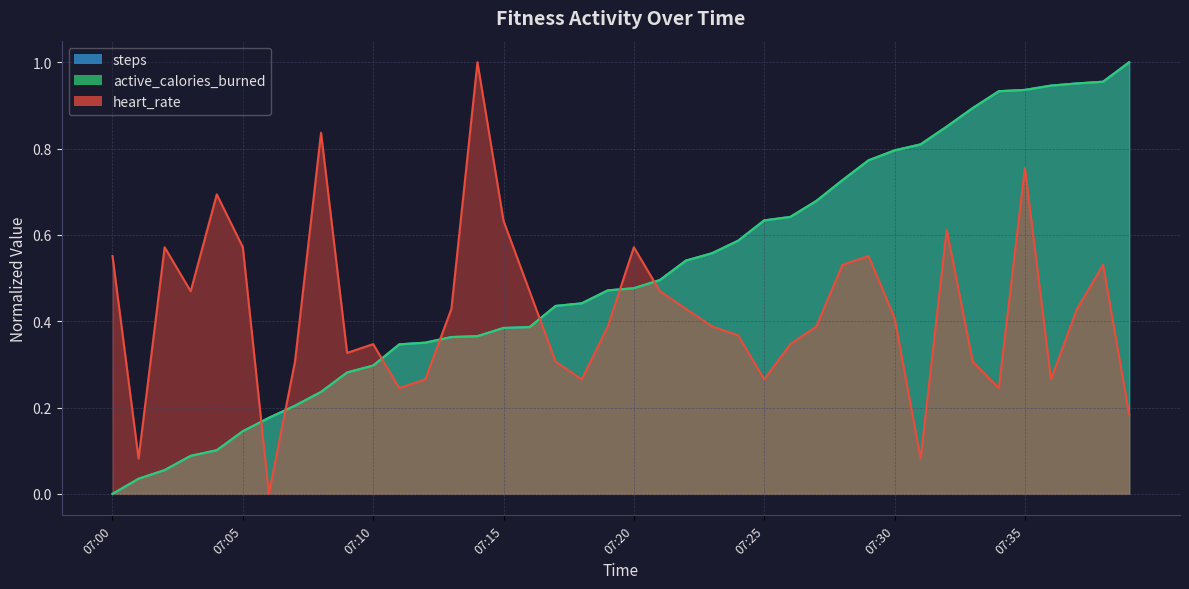

What is the greatest value displayed?

1.0